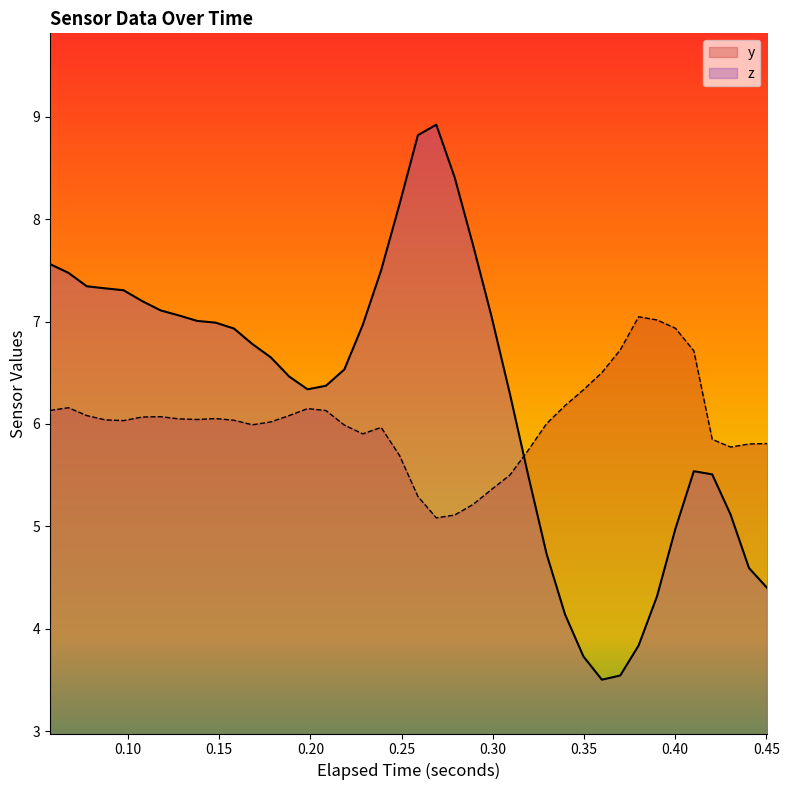

What are all the series names shown in the legend?

y, z